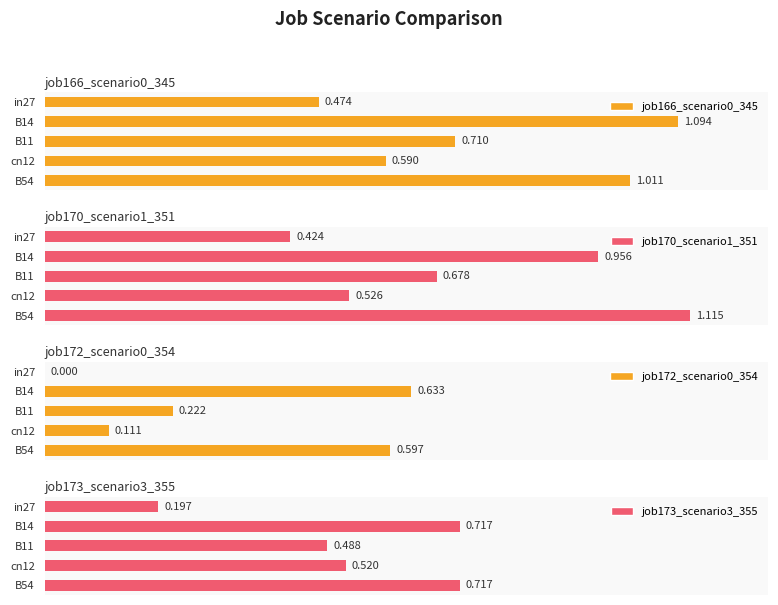

Which series has the widest spread of values?

job170_scenario1_351